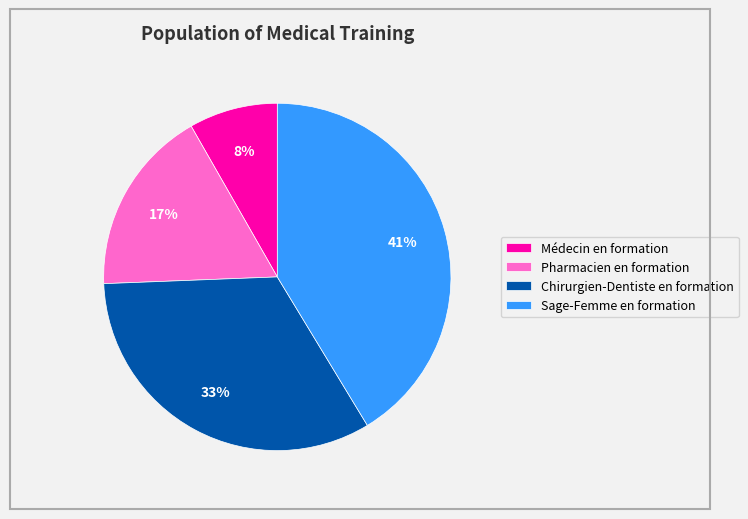

Does any single category account for the majority?

No